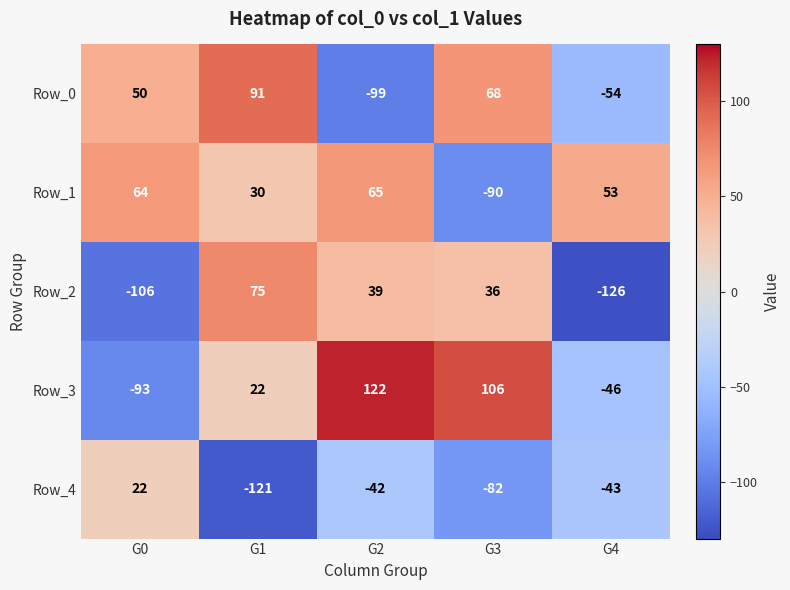

Rank the categories by Row_0 value from highest to lowest.

G1, G3, G0, G4, G2